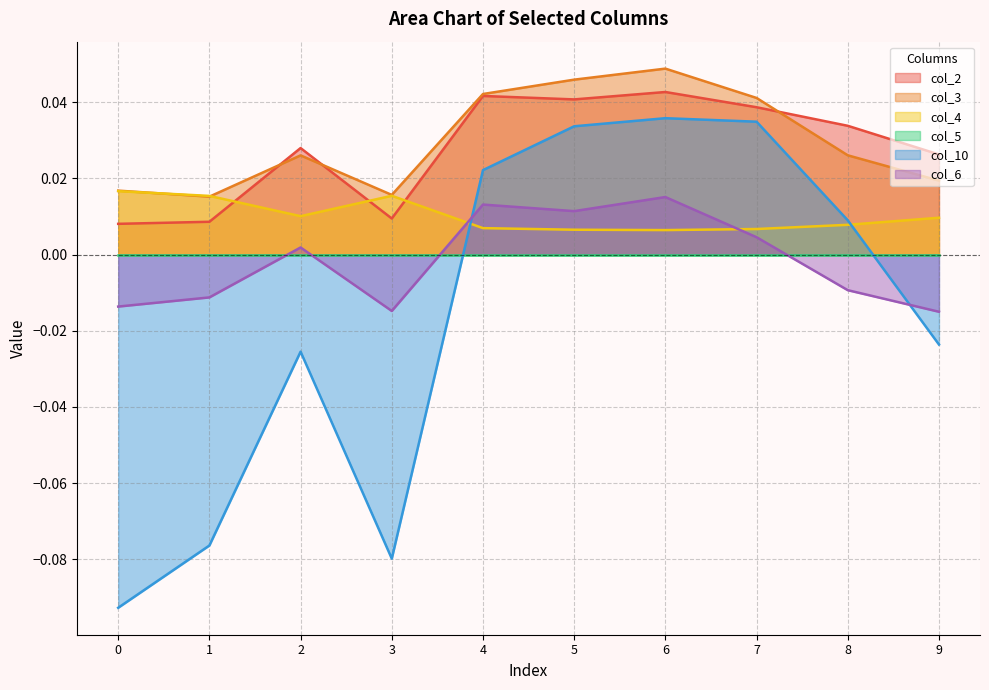

Is the value of col_6 at 4 greater than the value of col_2 at 8?

No